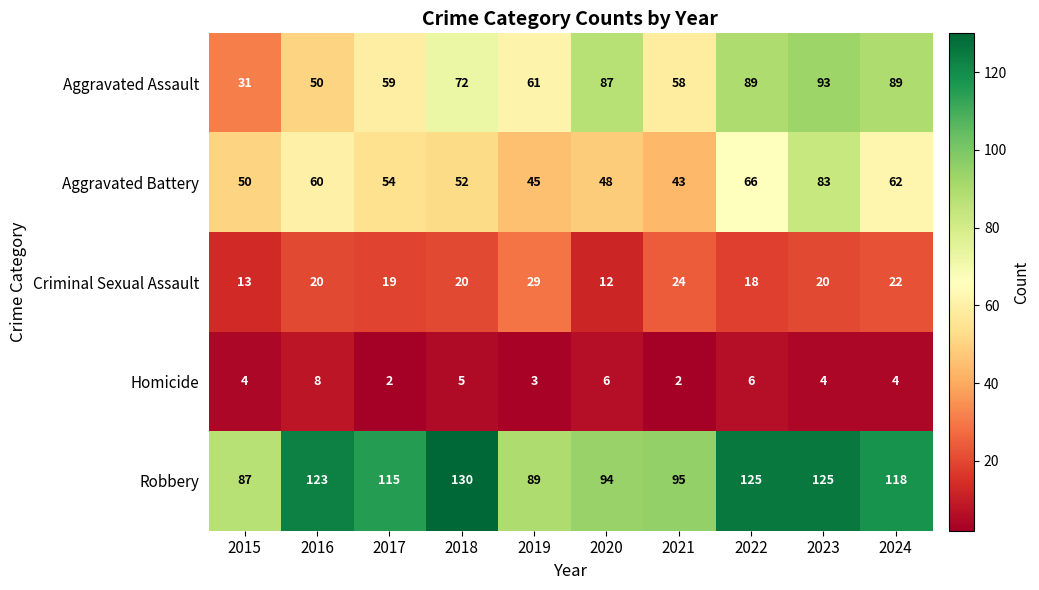

The value of Aggravated Battery at 2020 is 48. True or false?

True